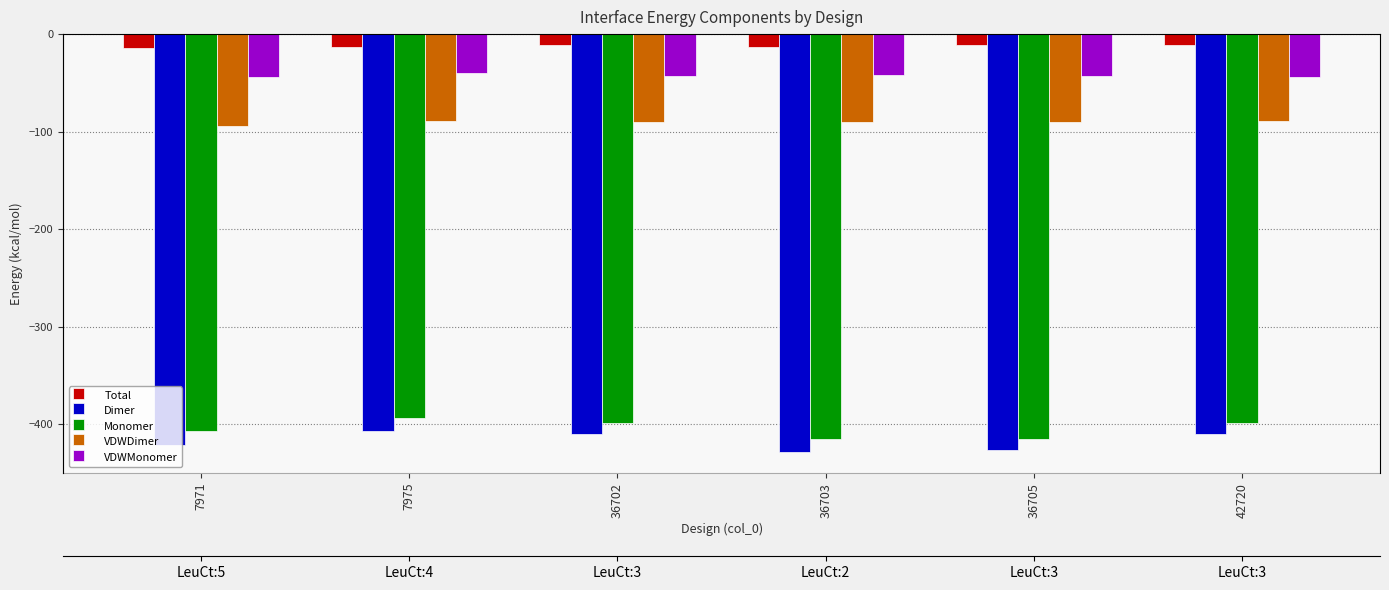

What is the difference between the second highest and second lowest values in the Dimer series?

16.9